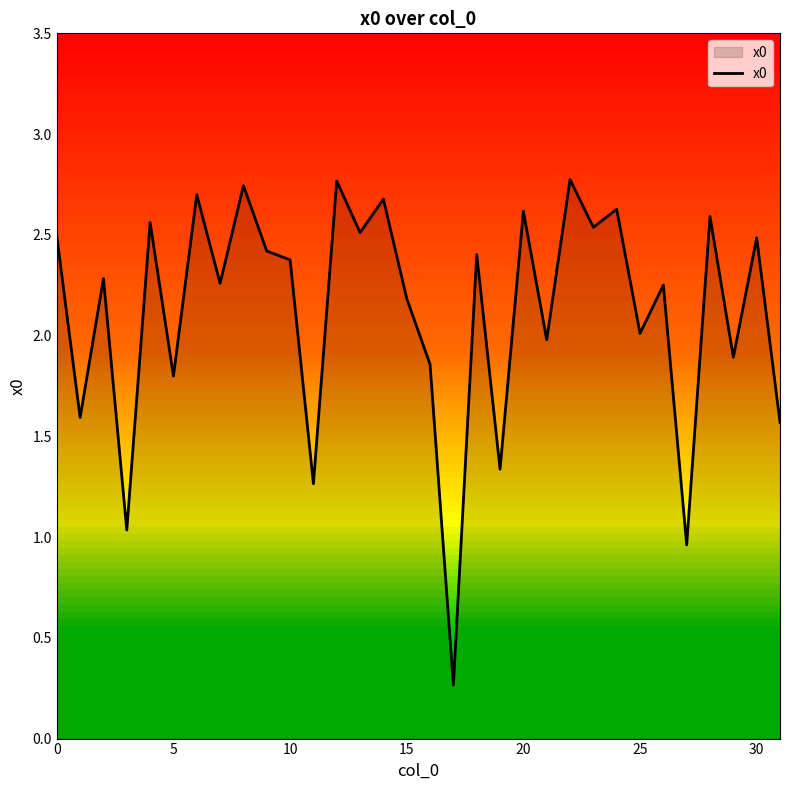

What is the maximum value shown in the chart?

2.8